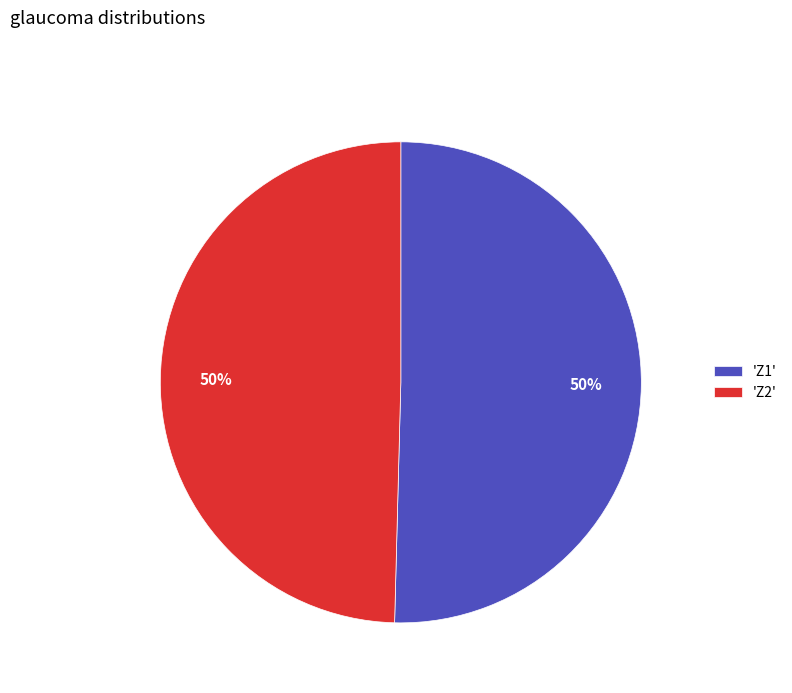

Count the number of slices in the pie.

2